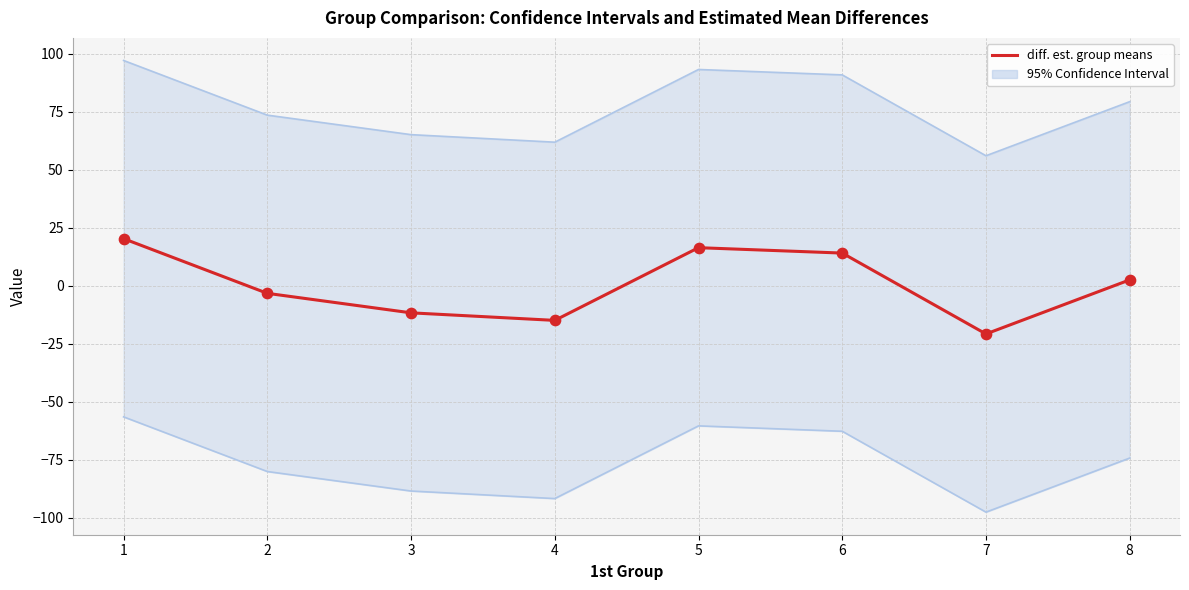

Is the value of diff. est. group means at 7 greater than the value of Upper (95% confidence) at 5?

No